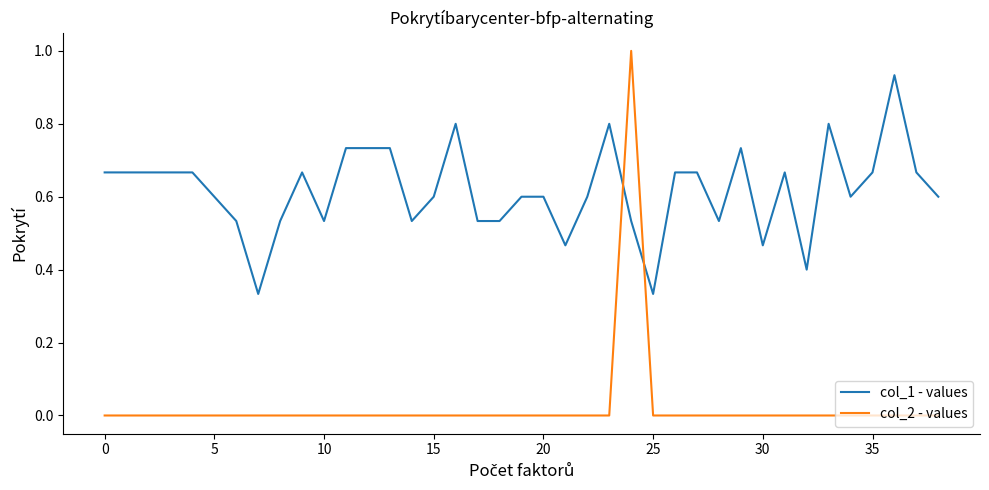

Which series has the largest total across all categories?

col_1 - values